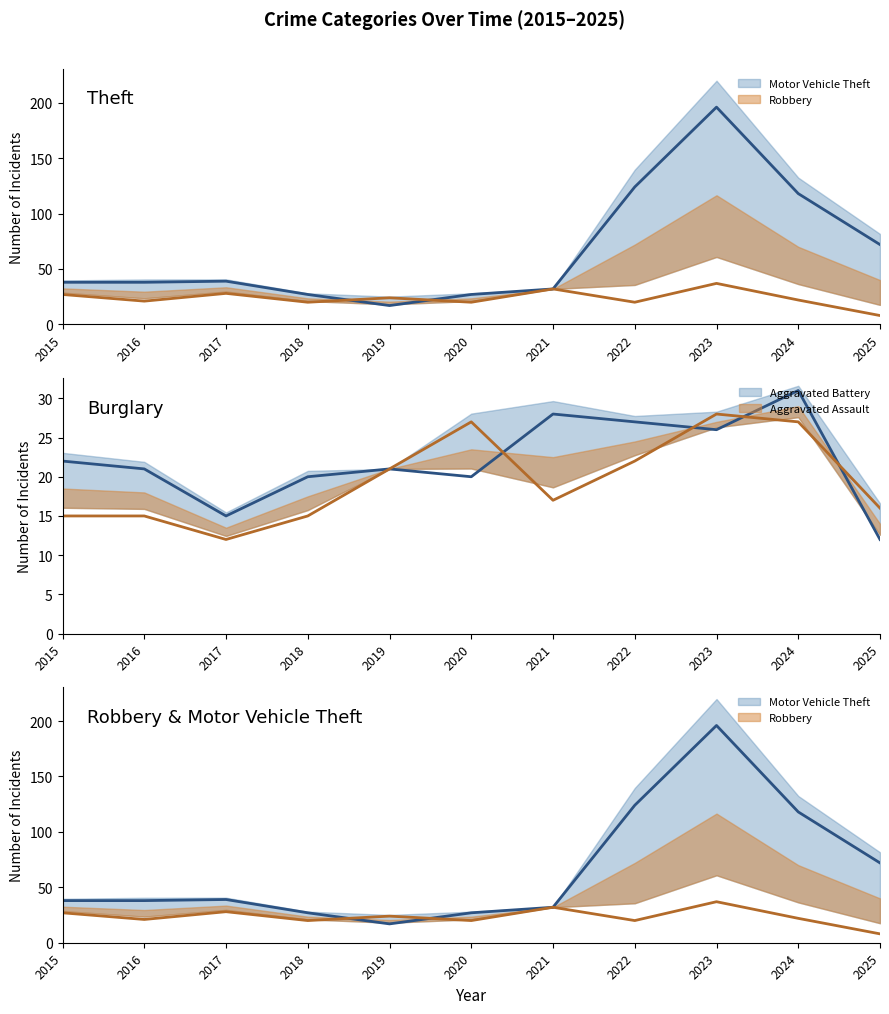

What is the average value of the Robbery (line) series?

24